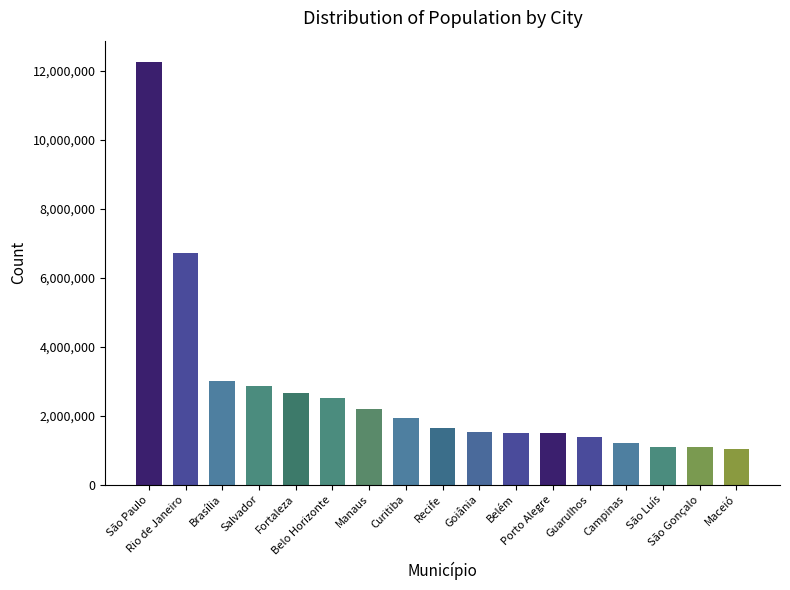

What is the minimum value shown in the chart?

1018948